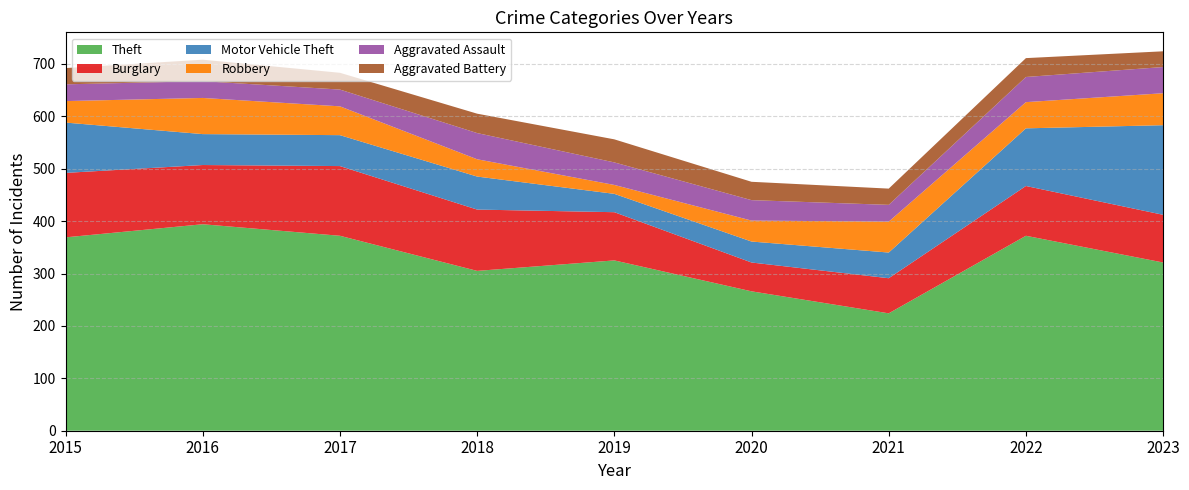

Reading left to right, list all the values displayed in this chart.

Theft: 2015=369	2016=394	2017=372	2018=305	2019=325	2020=266	2021=224	2022=372	2023=321
Burglary: 2015=123	2016=113	2017=133	2018=117	2019=92	2020=55	2021=67	2022=95	2023=91
Motor Vehicle Theft: 2015=96	2016=59	2017=59	2018=63	2019=35	2020=40	2021=49	2022=110	2023=171
Robbery: 2015=41	2016=69	2017=55	2018=33	2019=17	2020=40	2021=59	2022=50	2023=61
Aggravated Assault: 2015=32	2016=32	2017=32	2018=50	2019=43	2020=39	2021=32	2022=48	2023=50
Aggravated Battery: 2015=31	2016=41	2017=32	2018=37	2019=44	2020=35	2021=31	2022=36	2023=30